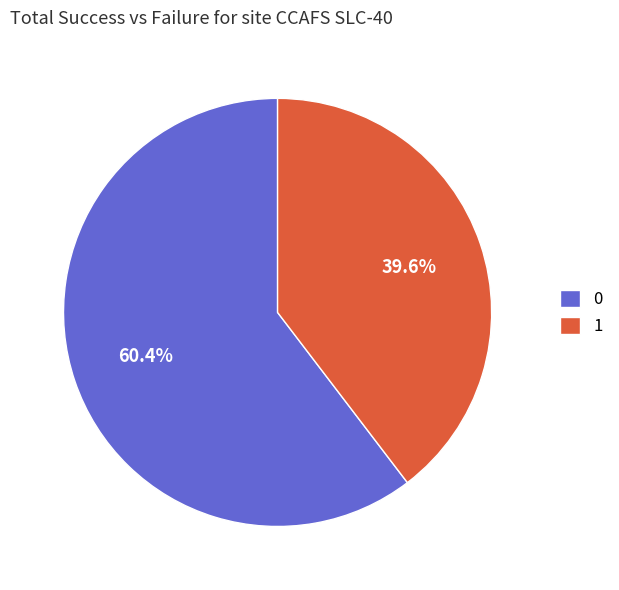

What is the ratio of the value at 0 to the value at 1?

1.5